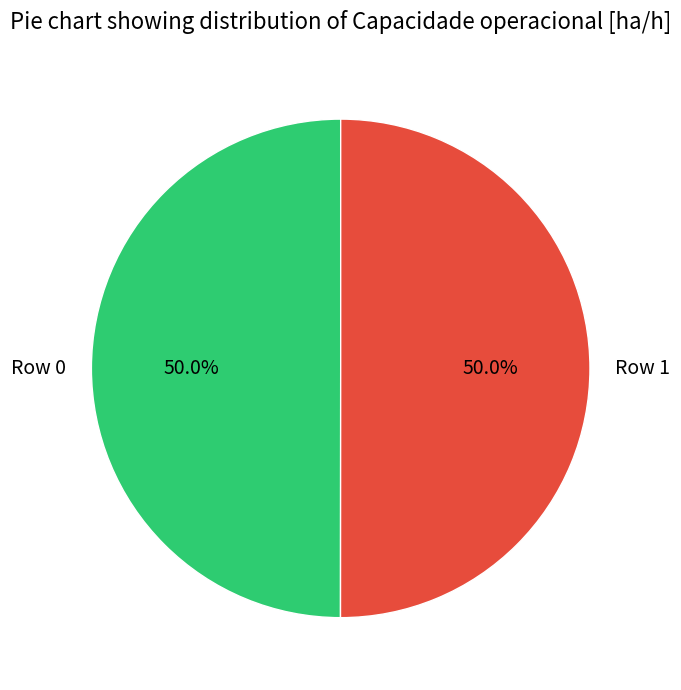

How much of the chart is everything except Row 0?

50.0%